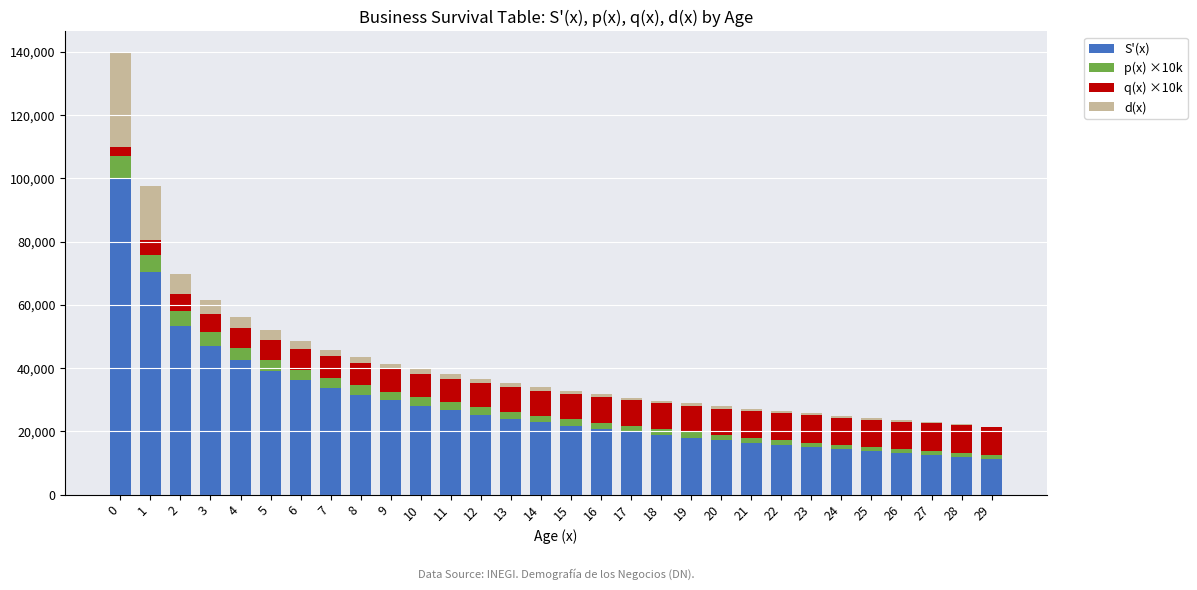

How many series are shown in this chart?

4